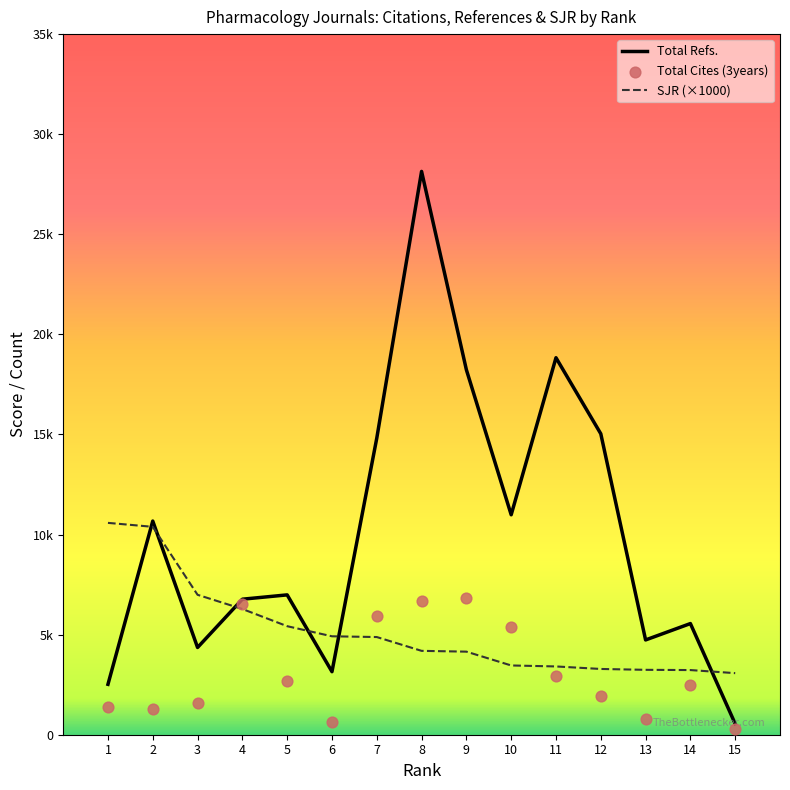

Which series has the largest total across all categories?

Total Refs.